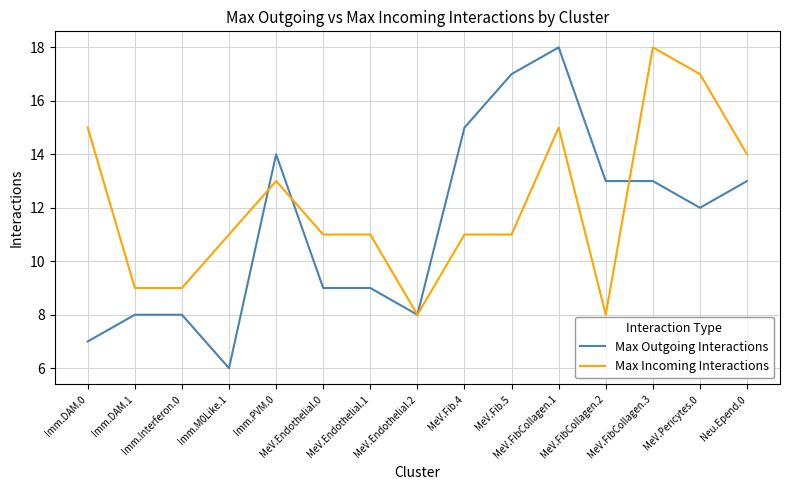

Count the Max Incoming Interactions values in the range 9 to 15.

11